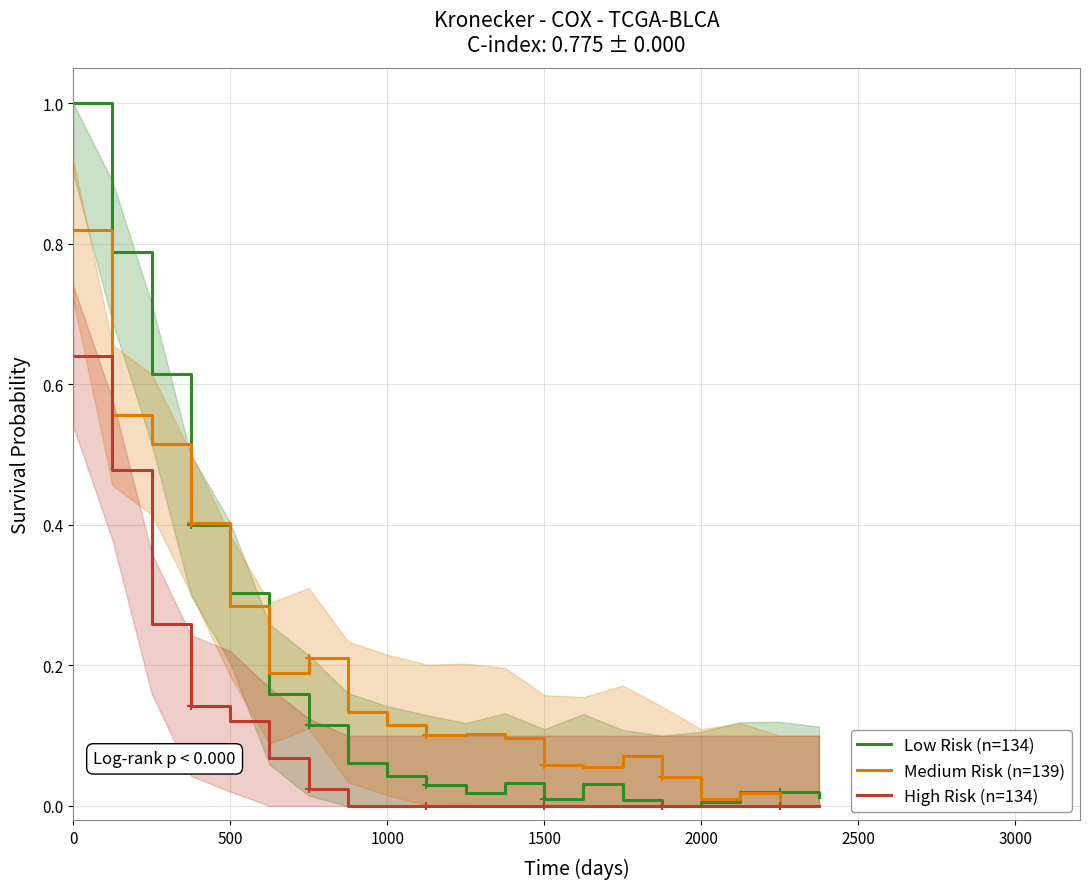

True or false: High Risk (n=134) has a value of 0.3 at 0.

False